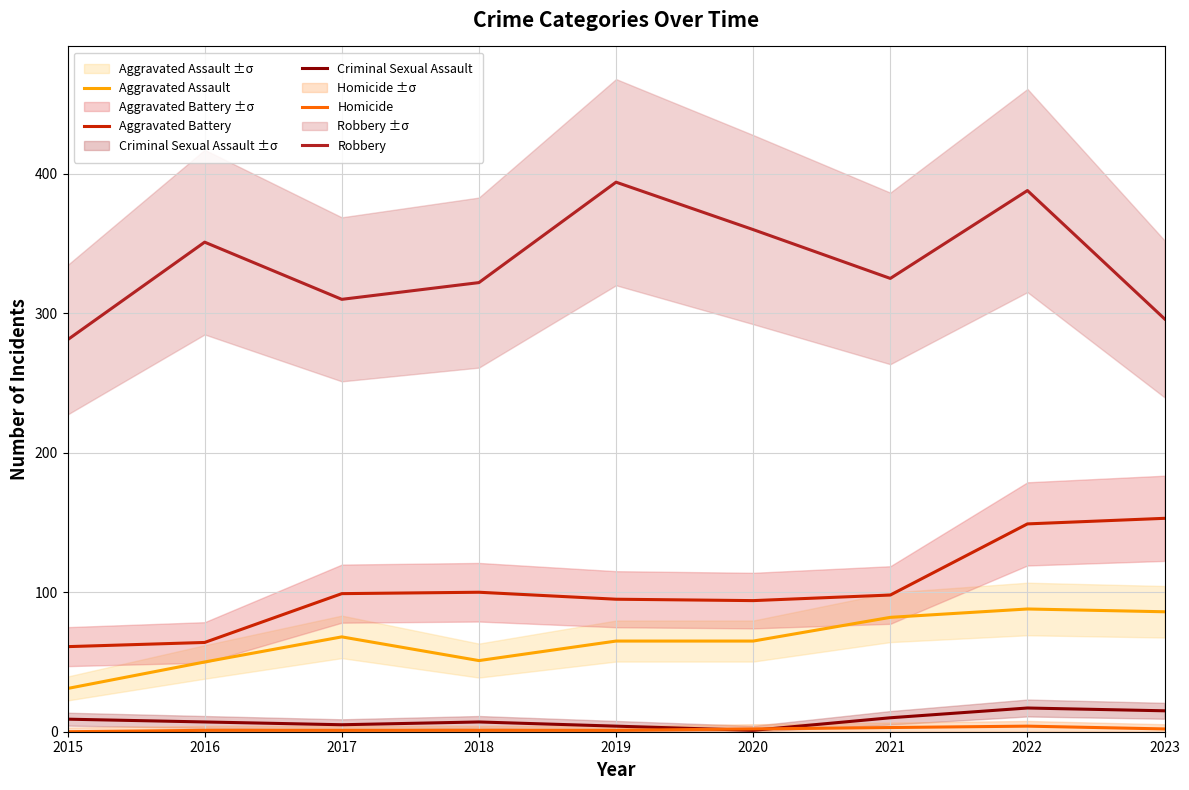

What is the difference between the maximum and minimum values in the Homicide series?

4